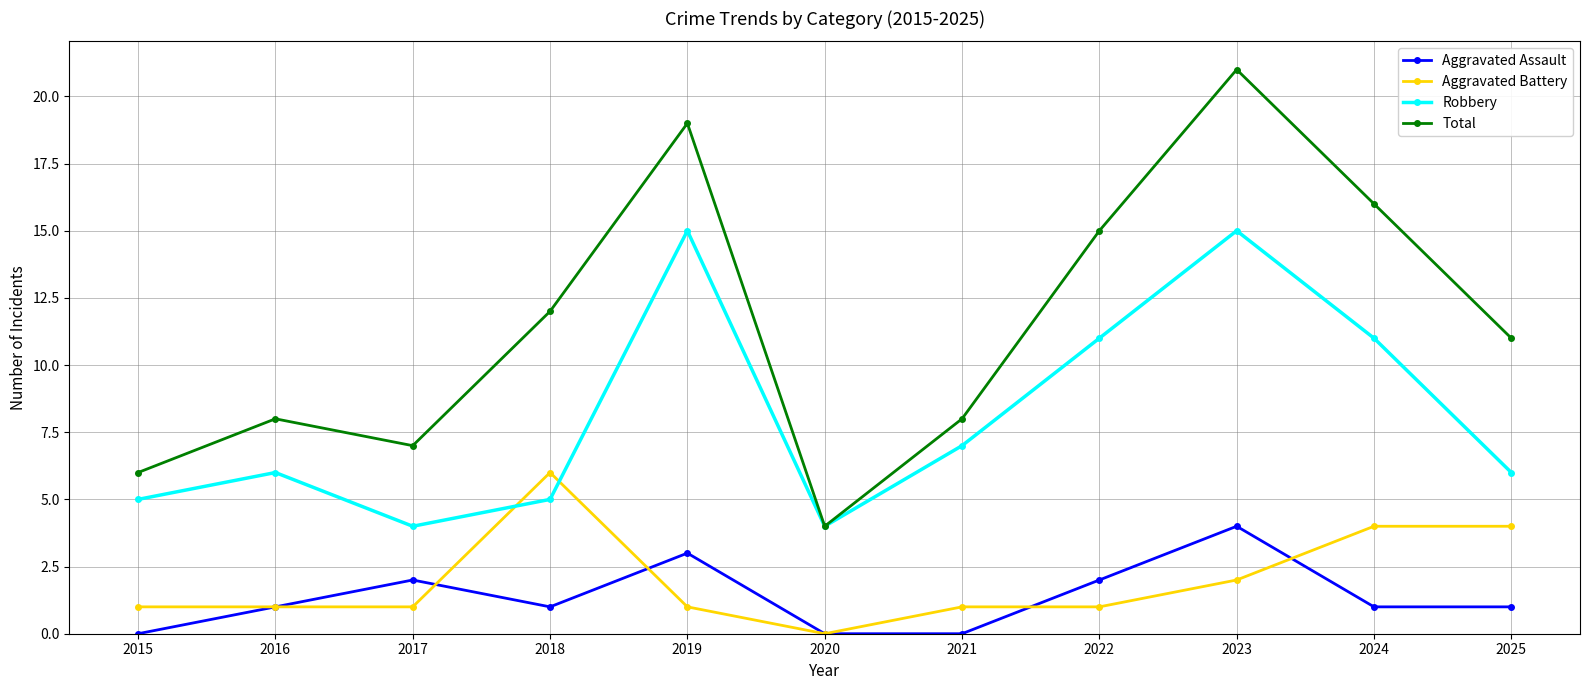

What is the maximum value for Aggravated Assault?

4